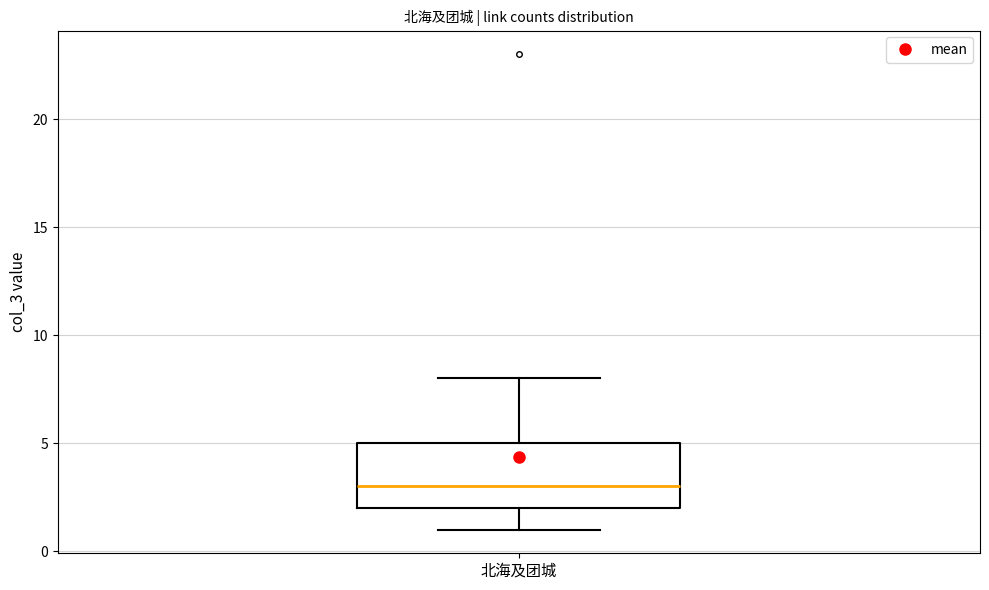

Where does the lower whisker of the box for 北海及团城 end on the y-axis? The values are not printed on the chart, so give them approximately, as read against the axis.

1